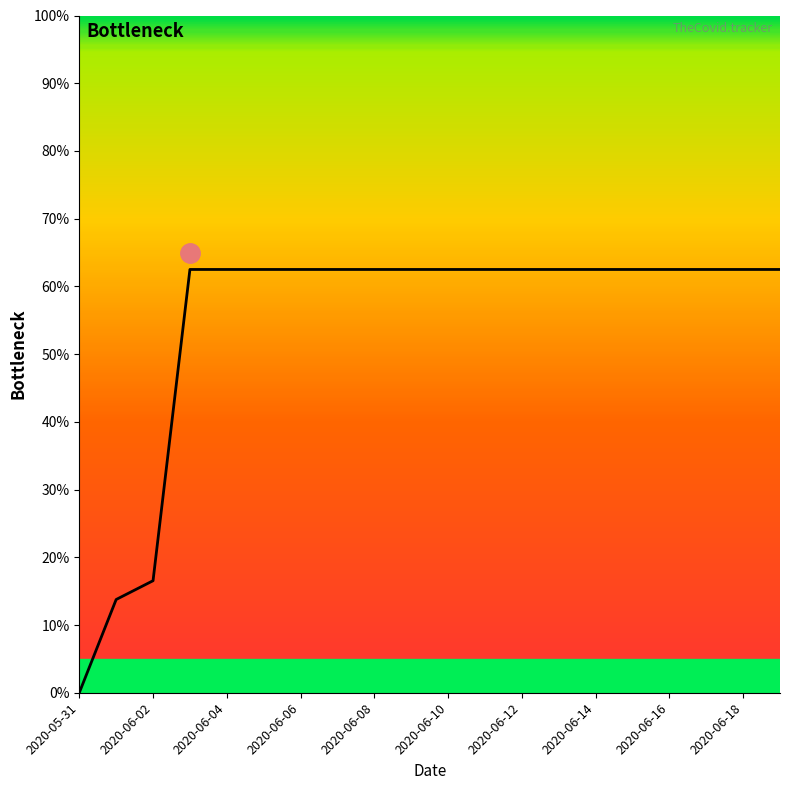

How many data points does each series have?

20